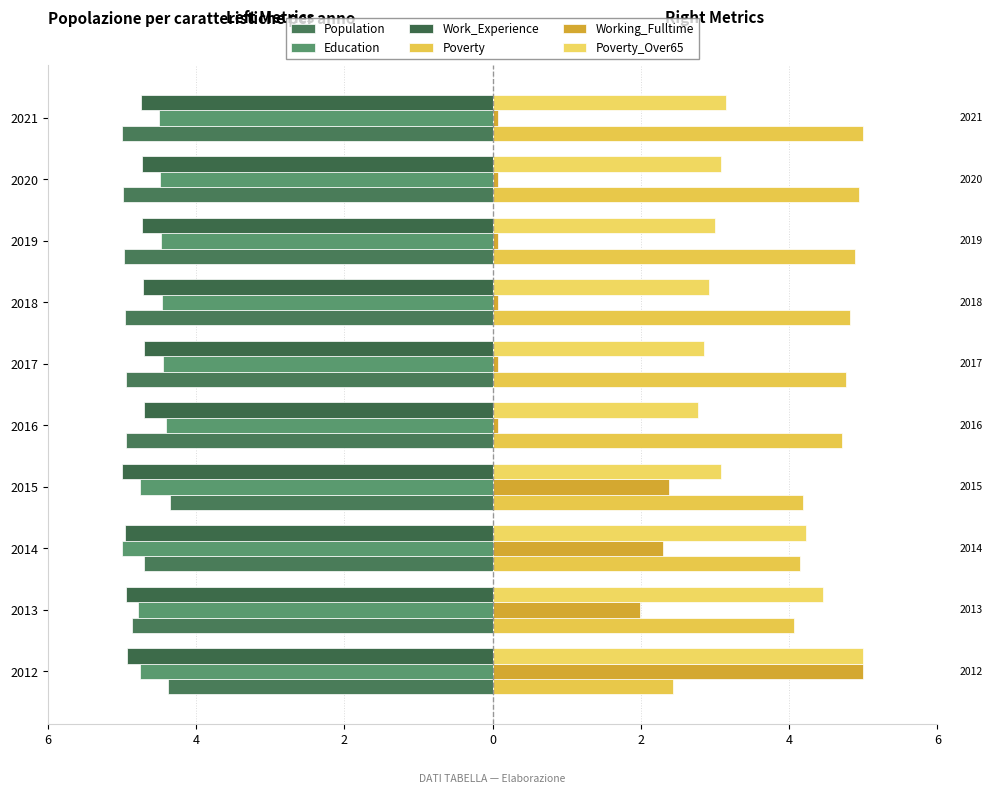

Reading right to left, transcribe all the data shown in this chart.

Population: -5.0	-5.0	-5.0	-5.0	-4.9	-4.9	-4.3	-4.7	-4.9	-4.4
Education: -4.5	-4.5	-4.5	-4.5	-4.4	-4.4	-4.8	-5.0	-4.8	-4.8
Work_Experience: -4.7	-4.7	-4.7	-4.7	-4.7	-4.7	-5.0	-5.0	-4.9	-4.9
Poverty: 5.0	4.9	4.9	4.8	4.8	4.7	4.2	4.1	4.1	2.4
Working_Fulltime: 0.1	0.1	0.1	0.1	0.1	0.1	2.4	2.3	2.0	5.0
Poverty_Over65: 3.2	3.1	3.0	2.9	2.8	2.8	3.1	4.2	4.5	5.0